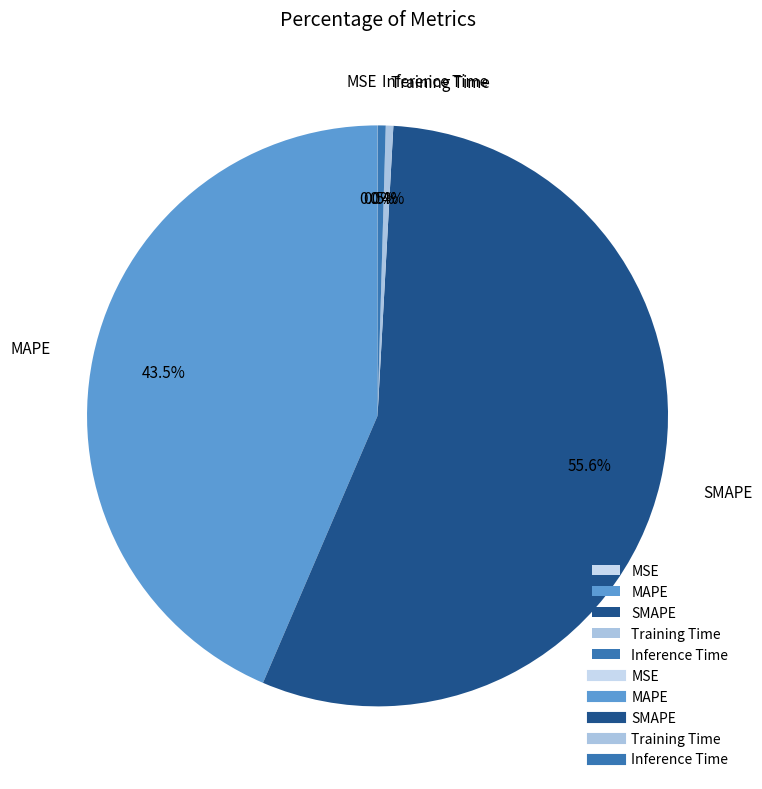

Which category has the biggest portion of the pie?

SMAPE